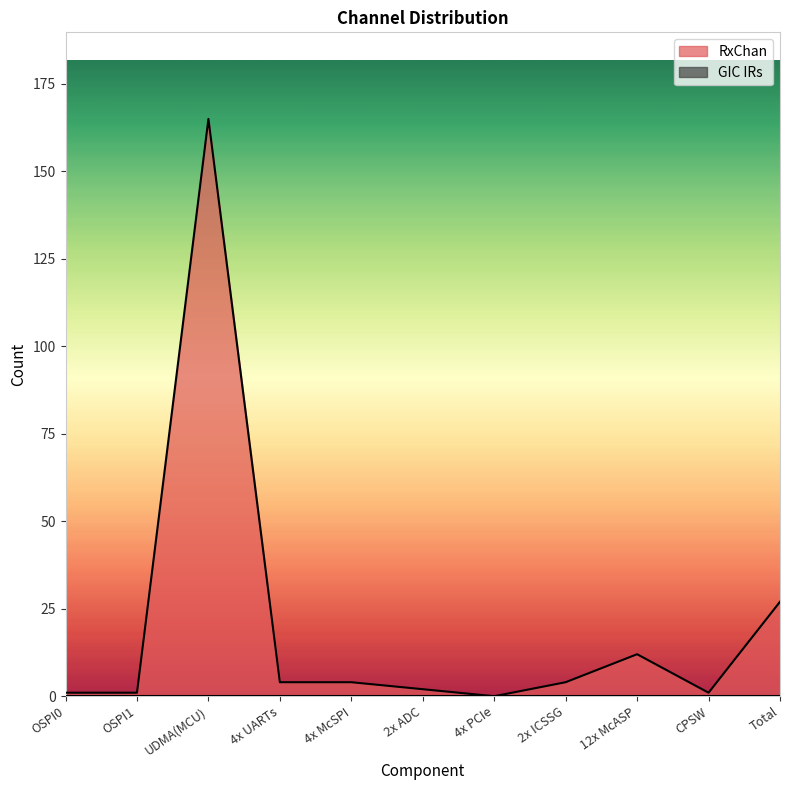

What is the average value?

20